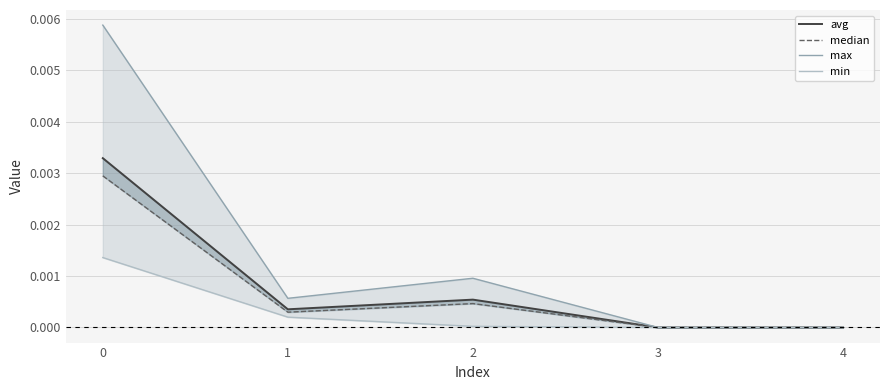

At which category does the chart reach its minimum across all series?

3